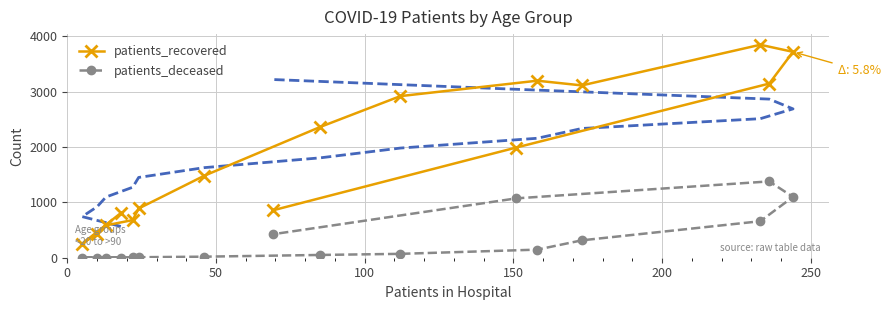

What is the maximum value for patients_recovered?

3845